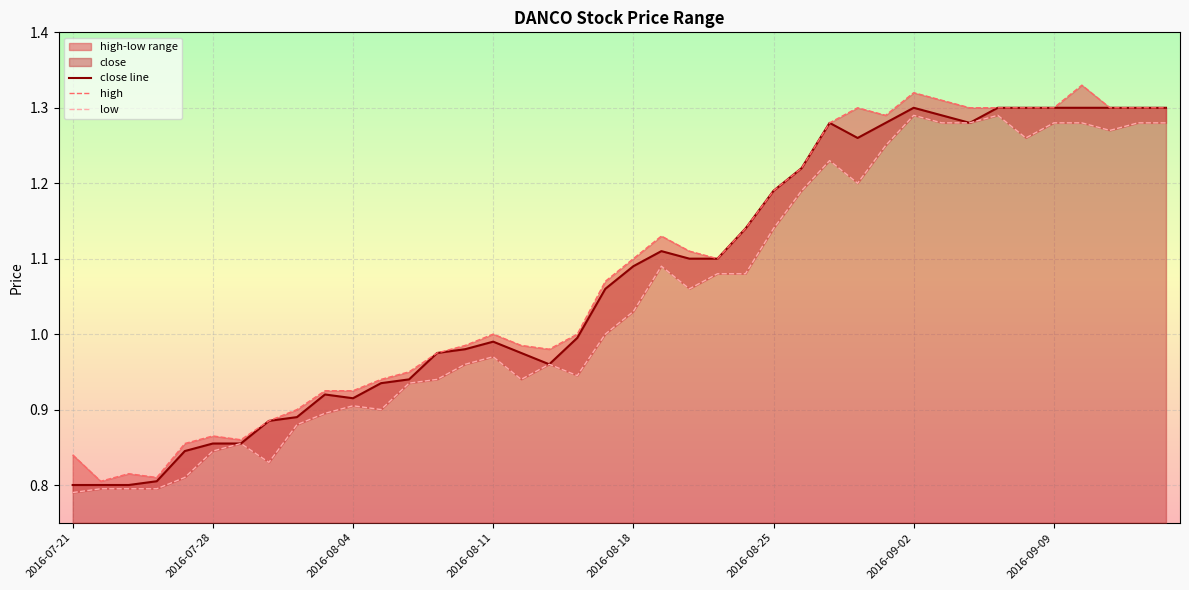

Which series has the largest total across all categories?

high